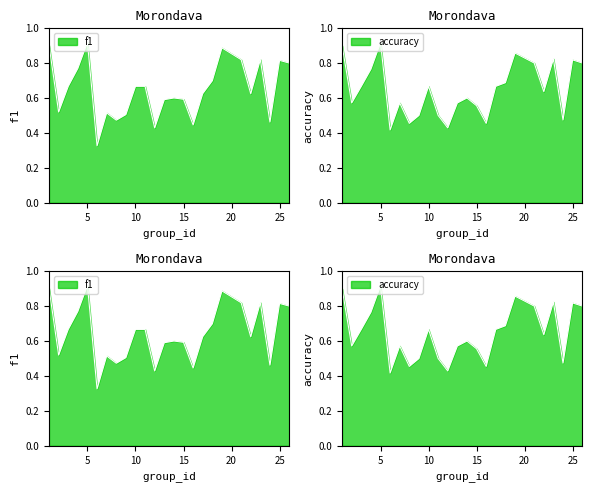

Is it true that accuracy equals 0.8 at 7?

False